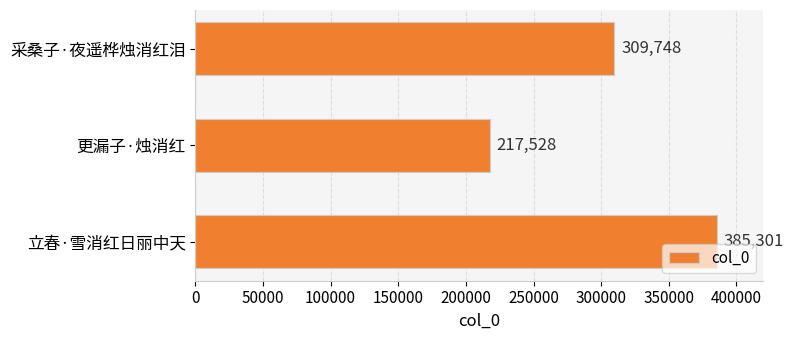

What is the difference between the values at 立春·雪消红日丽中天 and 更漏子·烛消红?

167773